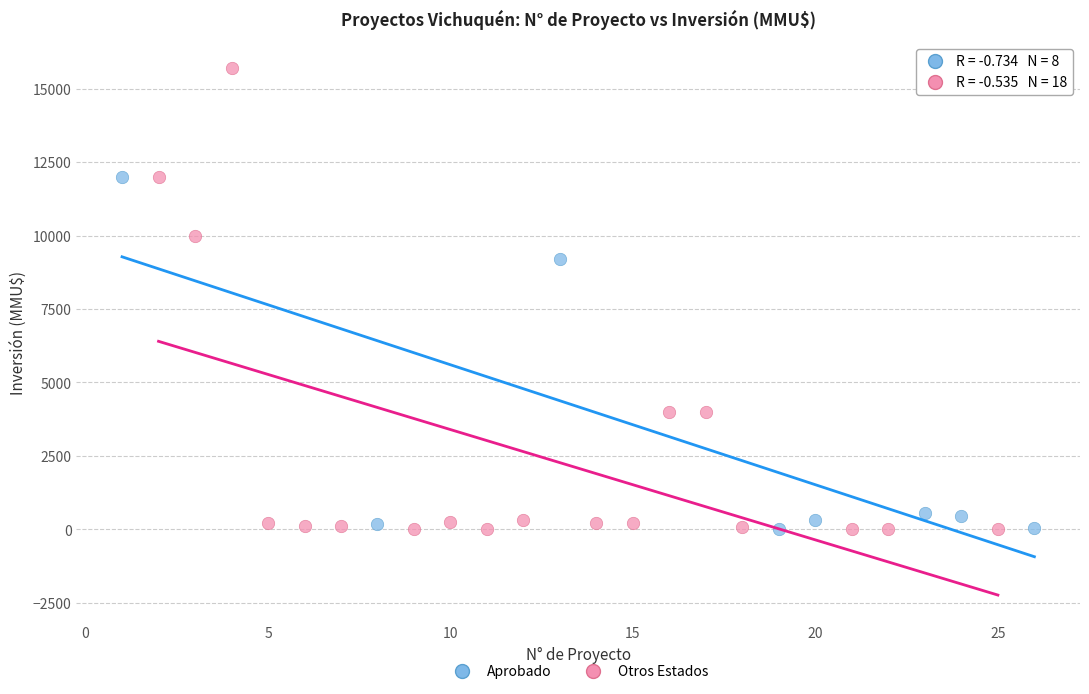

Which series has the largest Y range (max minus min)?

Otros Estados